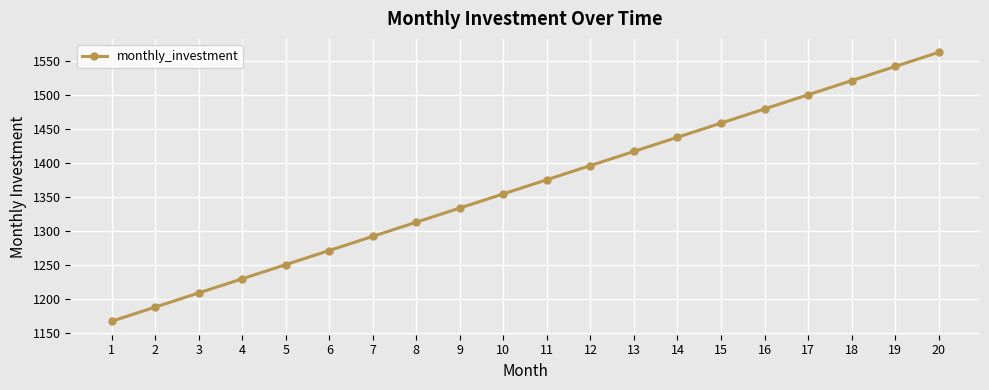

What is the value of the 8th point from the left?

1312.5